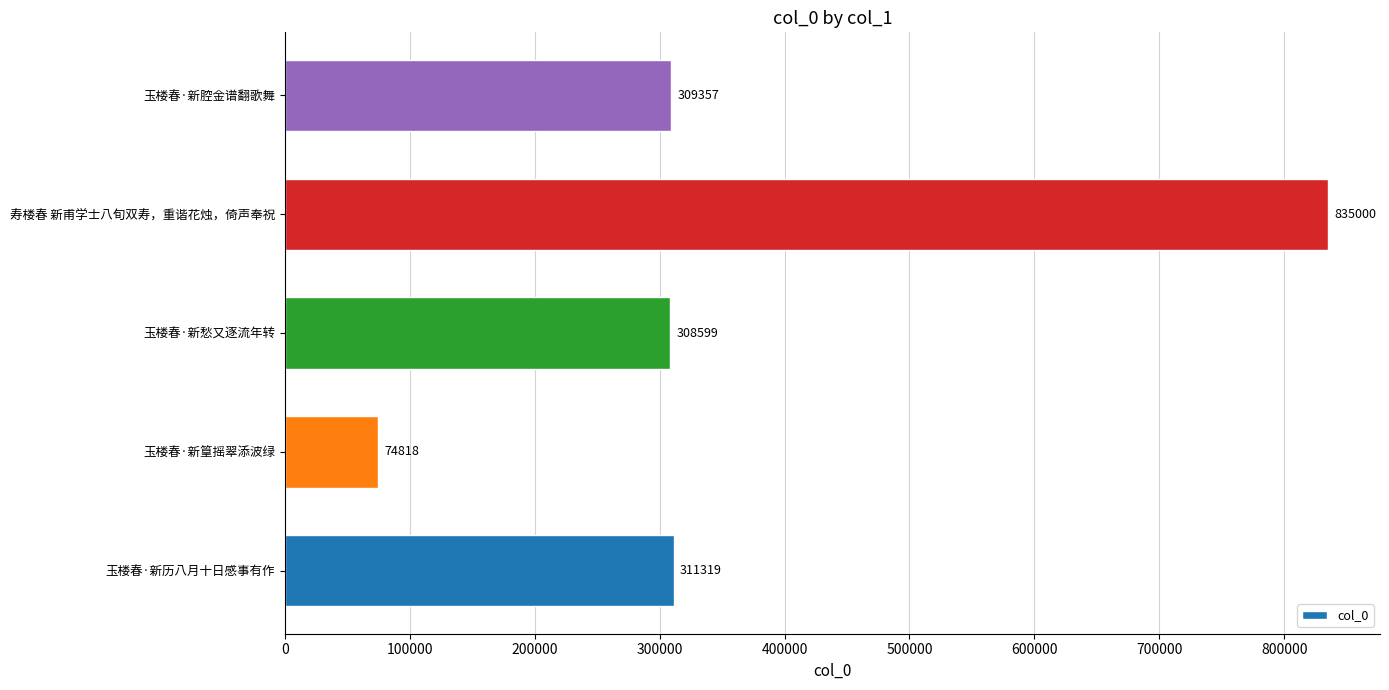

List the labels in order of value, largest first.

寿楼春 新甫学士八旬双寿，重谐花烛，倚声奉祝, 玉楼春·新历八月十日感事有作, 玉楼春·新腔金谱翻歌舞, 玉楼春·新愁又逐流年转, 玉楼春·新篁摇翠添波绿